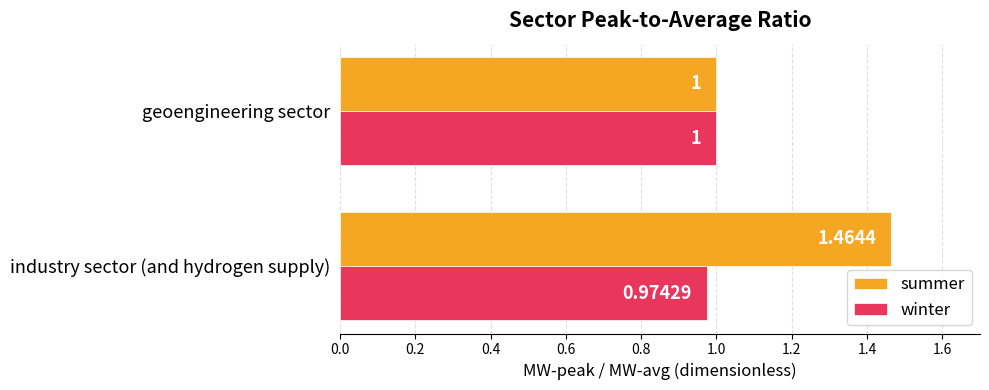

Which series has the widest spread of values?

summer